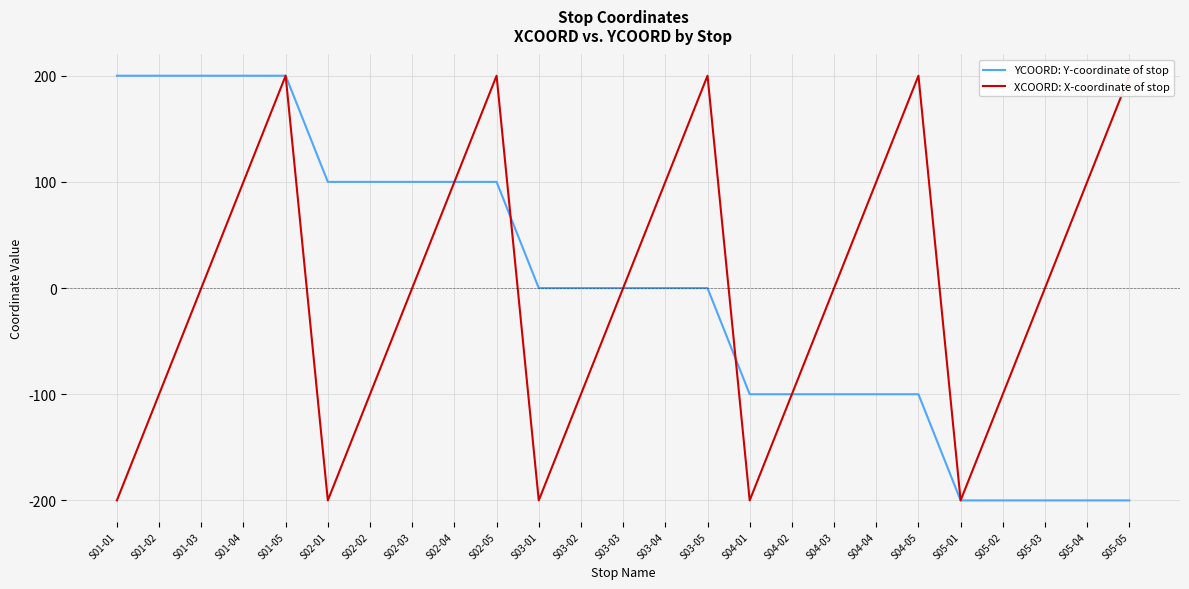

Between which two adjacent categories do YCOORD: Y-coordinate of stop and XCOORD: X-coordinate of stop first intersect?

S02-05 and S03-01